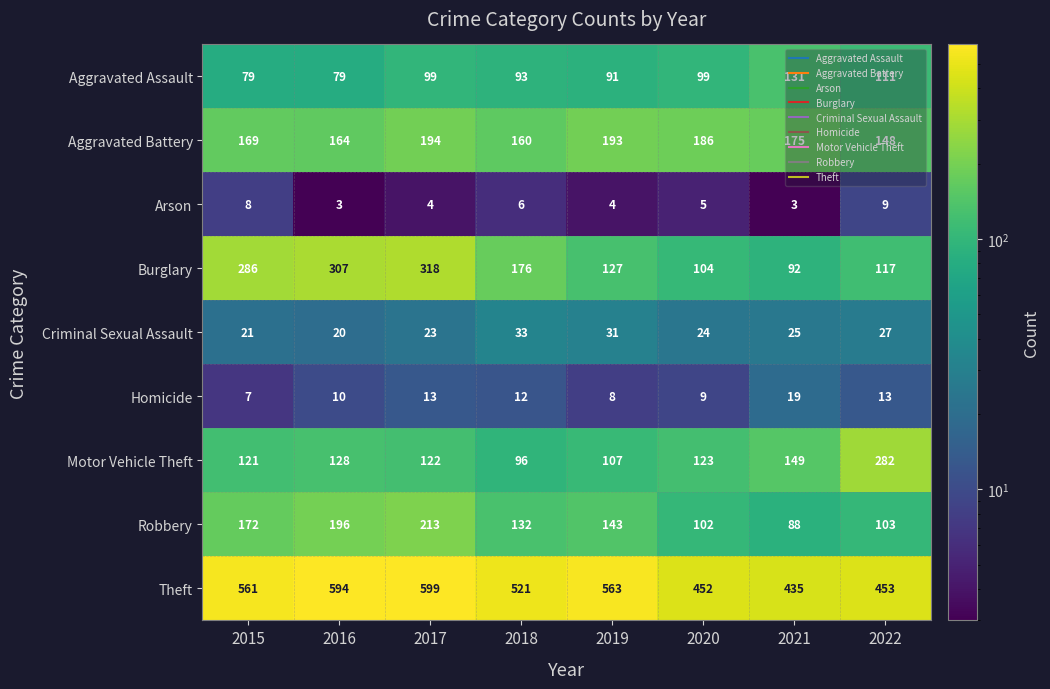

What is the maximum value shown in the chart?

599